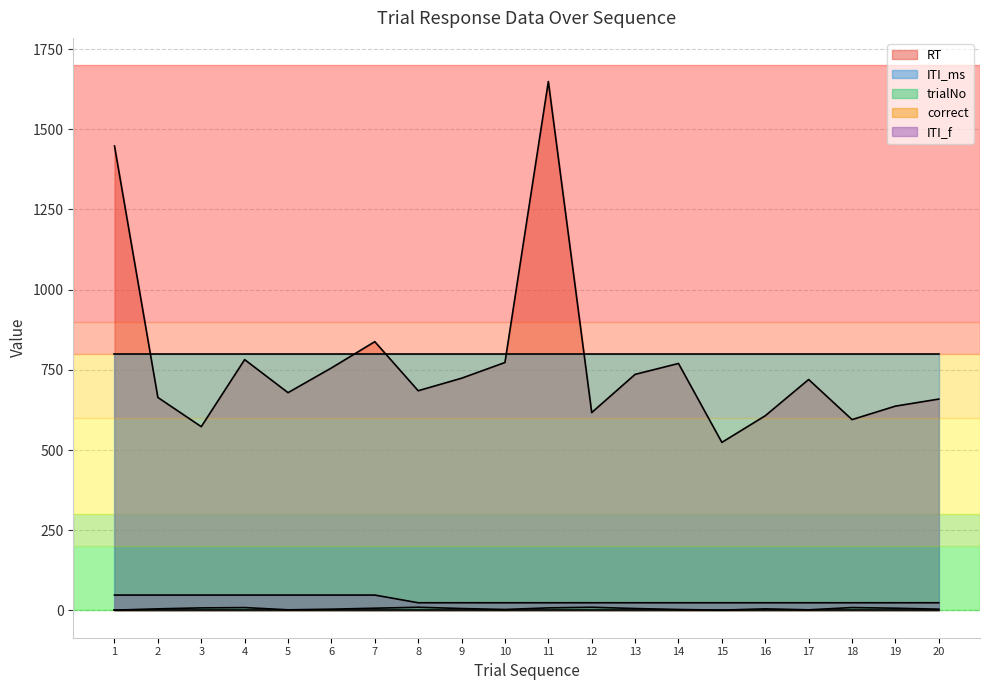

Which series has the largest total across all categories?

ITI_ms